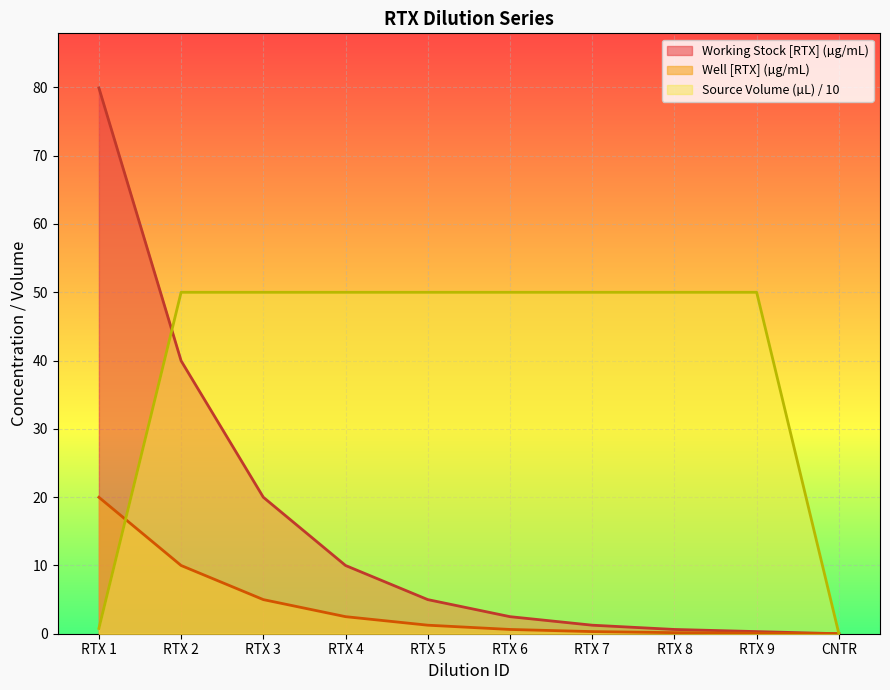

Reading left to right, what are all the values shown in this chart?

Well [RTX] (µg/mL): RTX 1=79.9	RTX 2=40.0	RTX 3=20.0	RTX 4=10.0	RTX 5=5.0	RTX 6=2.5	RTX 7=1.2	RTX 8=0.6	RTX 9=0.3	CNTR=0.0
Working Stock [RTX] (µg/mL): RTX 1=20.0	RTX 2=10.0	RTX 3=5.0	RTX 4=2.5	RTX 5=1.2	RTX 6=0.6	RTX 7=0.3	RTX 8=0.2	RTX 9=0.1	CNTR=0.0
Source Volume (µL): RTX 1=0.8	RTX 2=50.0	RTX 3=50.0	RTX 4=50.0	RTX 5=50.0	RTX 6=50.0	RTX 7=50.0	RTX 8=50.0	RTX 9=50.0	CNTR=0.0